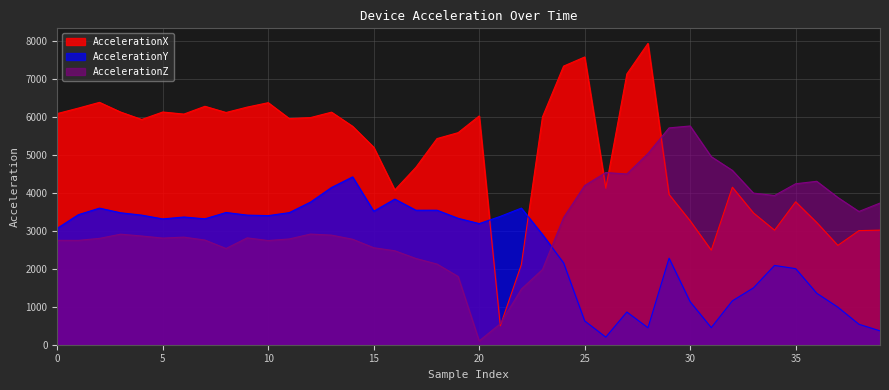

At which category is the sum across all series the highest?

28